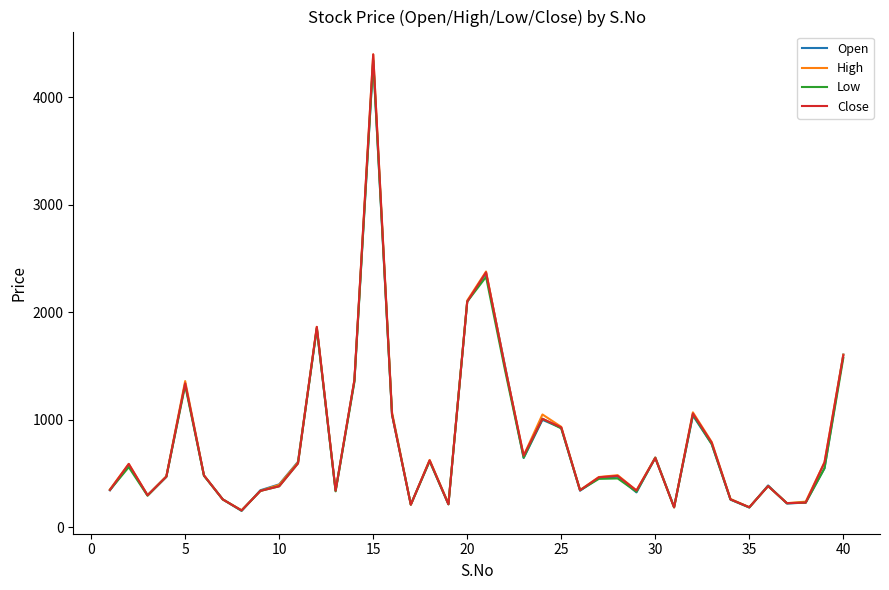

Is this an area chart (filled region under the line)?

No